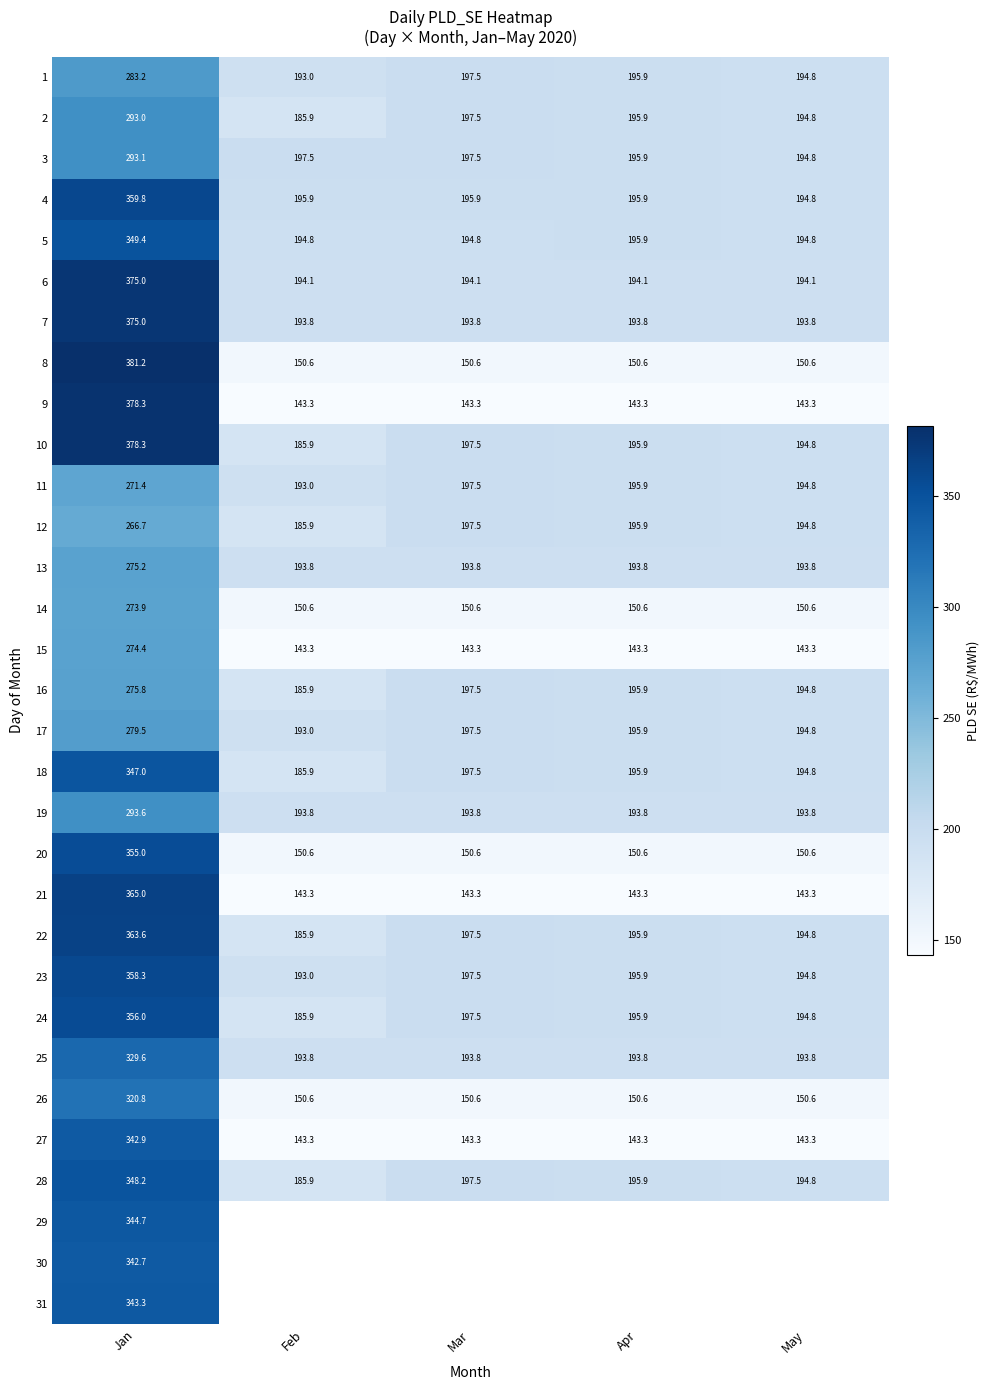

Between May and Jan, which is larger?

Jan